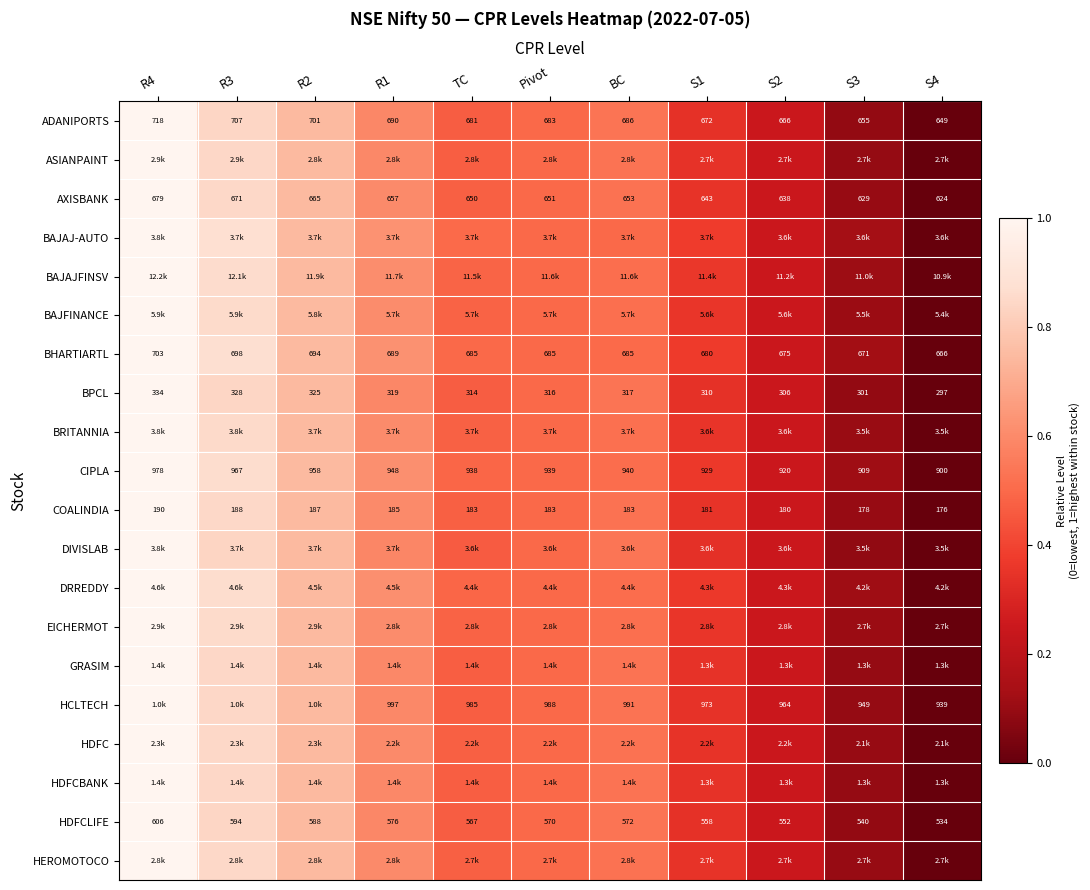

How many data points in CIPLA are less than 939?

5